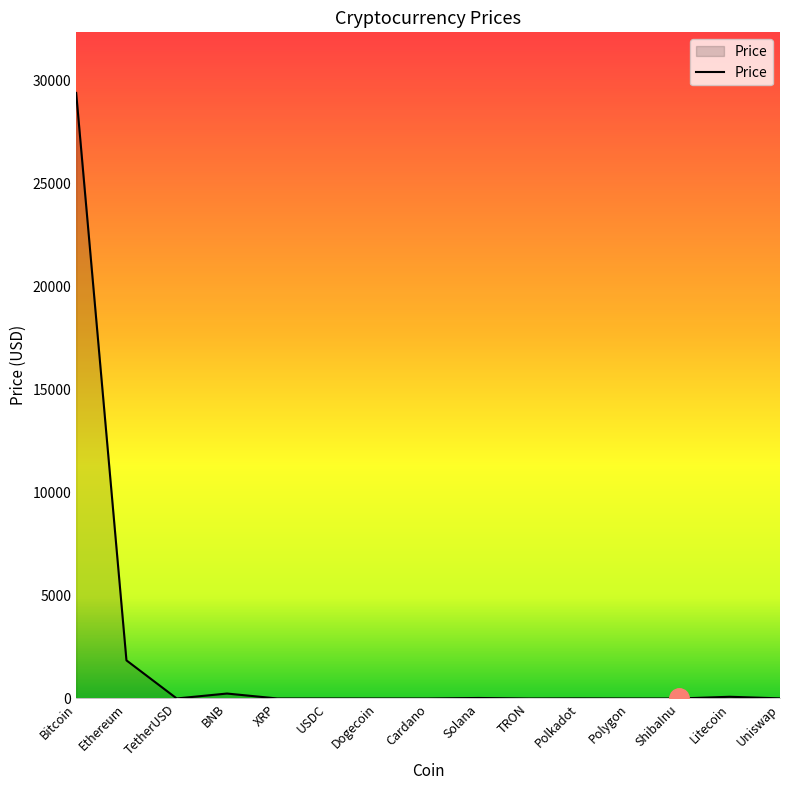

Which has a higher value, Ethereum or XRP?

Ethereum